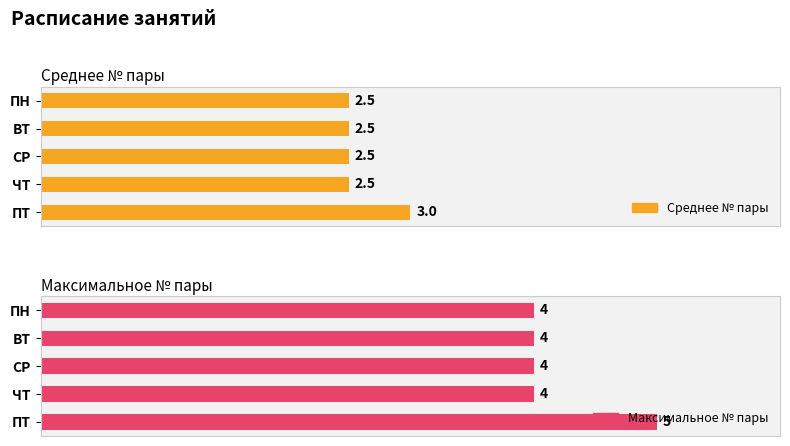

Between ЧТ and ПН, which is larger?

ЧТ